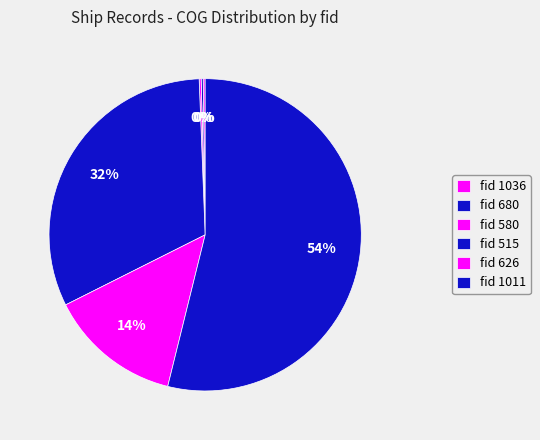

To the nearest percent, what is the average slice percentage?

17%